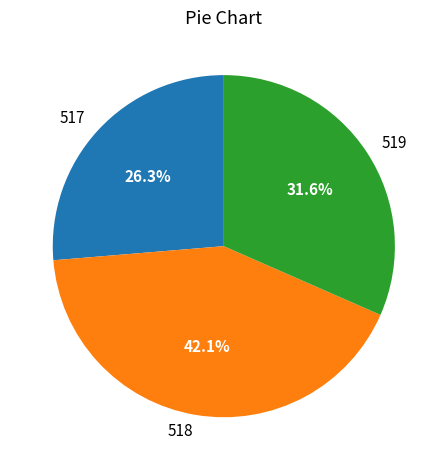

Between 519 and 518, which is larger?

518